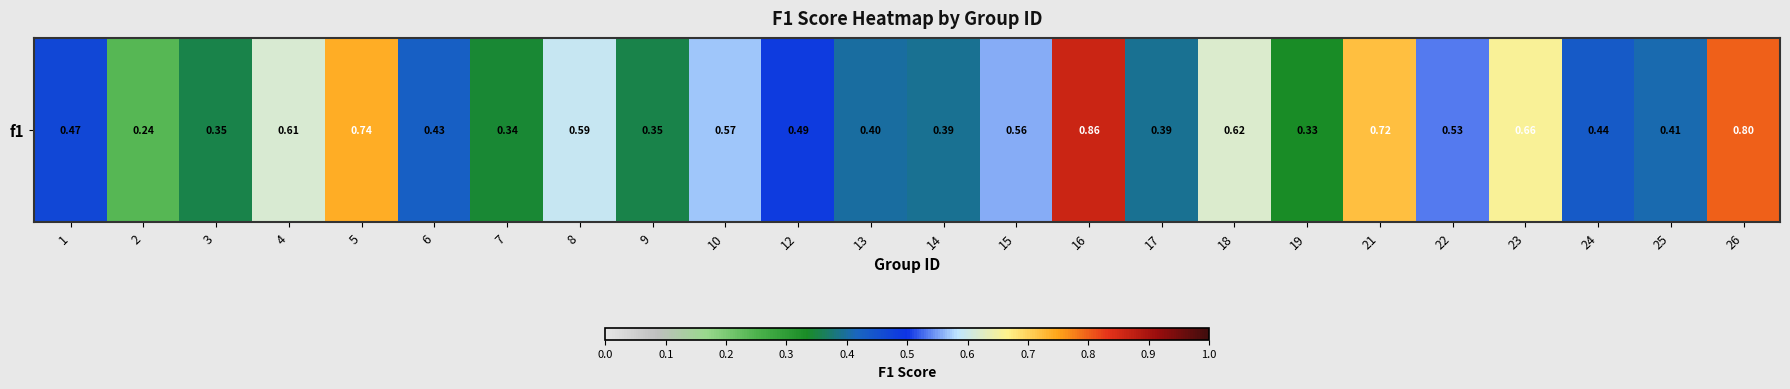

Reading left to right, what are all the values shown in this chart?

1=0.5	2=0.2	3=0.4	4=0.6	5=0.7	6=0.4	7=0.3	8=0.6	9=0.4	10=0.6	12=0.5	13=0.4	14=0.4	15=0.6	16=0.9	17=0.4	18=0.6	19=0.3	21=0.7	22=0.5	23=0.7	24=0.4	25=0.4	26=0.8